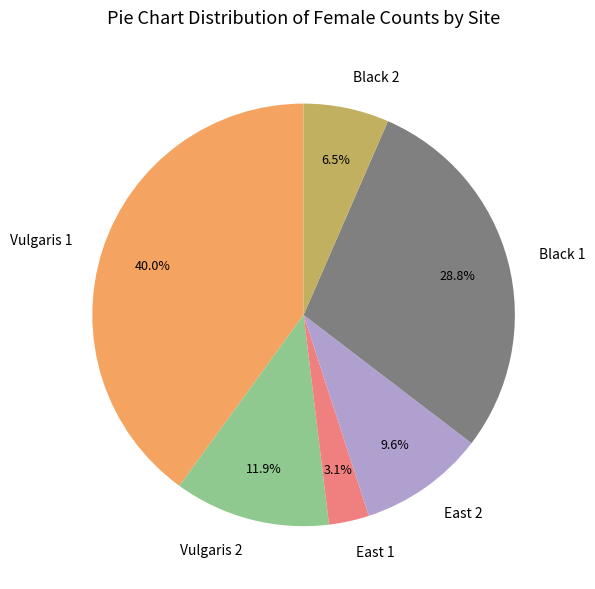

Combined, do Vulgaris 2 and Black 2 account for over 50%?

No